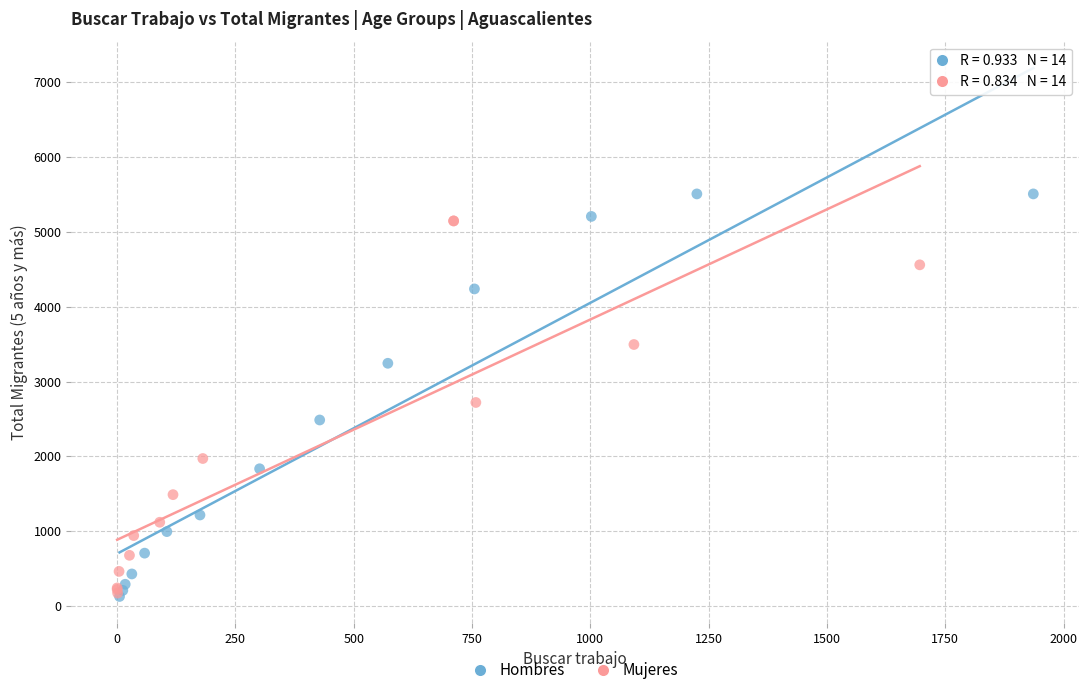

Which series has the widest spread of Y values?

Hombres